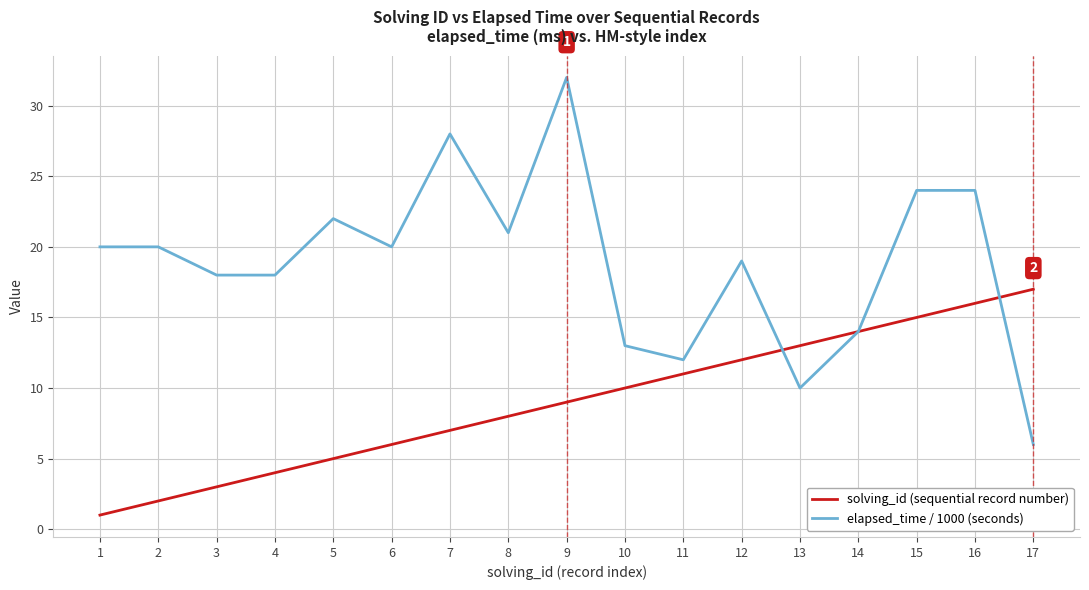

Is this an area chart (filled region under the line)?

No